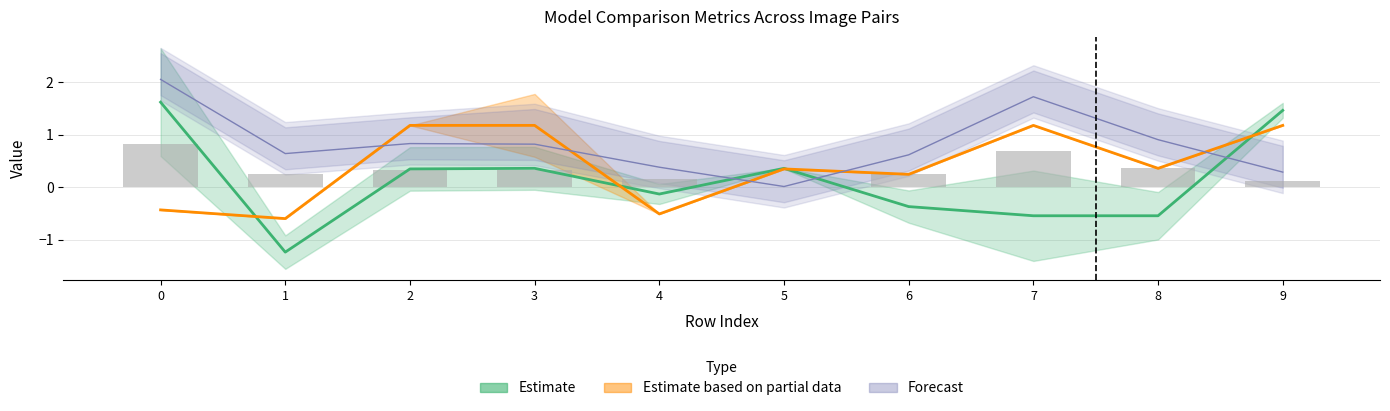

What is the maximum value shown in the chart?

2.1